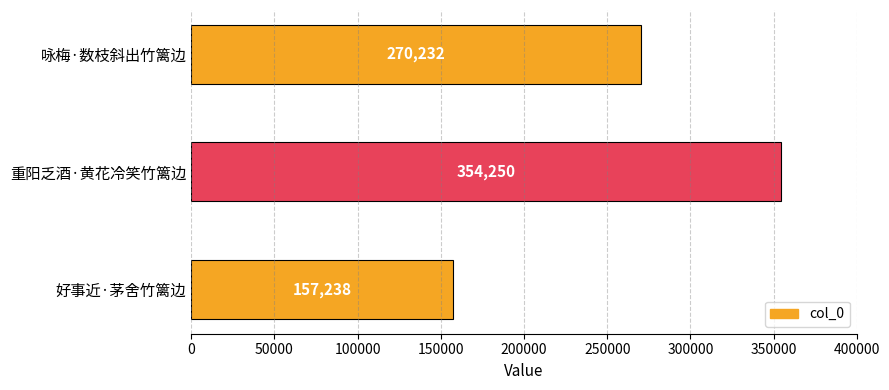

What is the difference between the maximum and minimum values?

197012